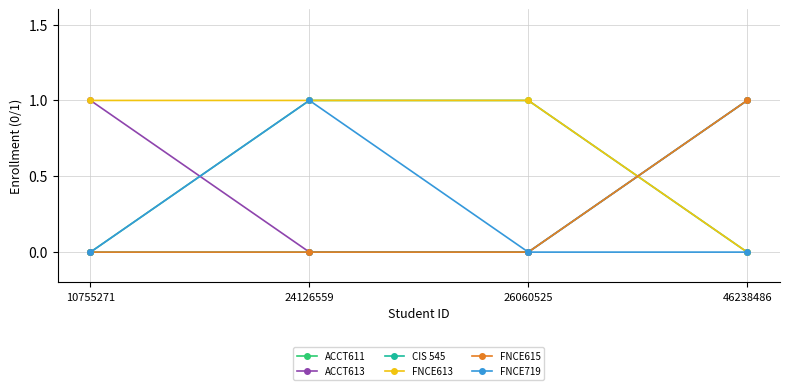

List the labels in order of FNCE719 value, smallest first.

10755271, 26060525, 46238486, 24126559